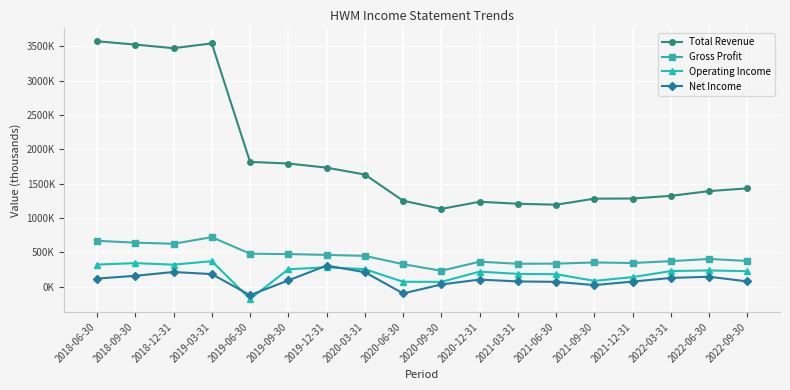

What is the sum of the Gross Profit values at 2020-06-30 and 2021-03-31?

666000